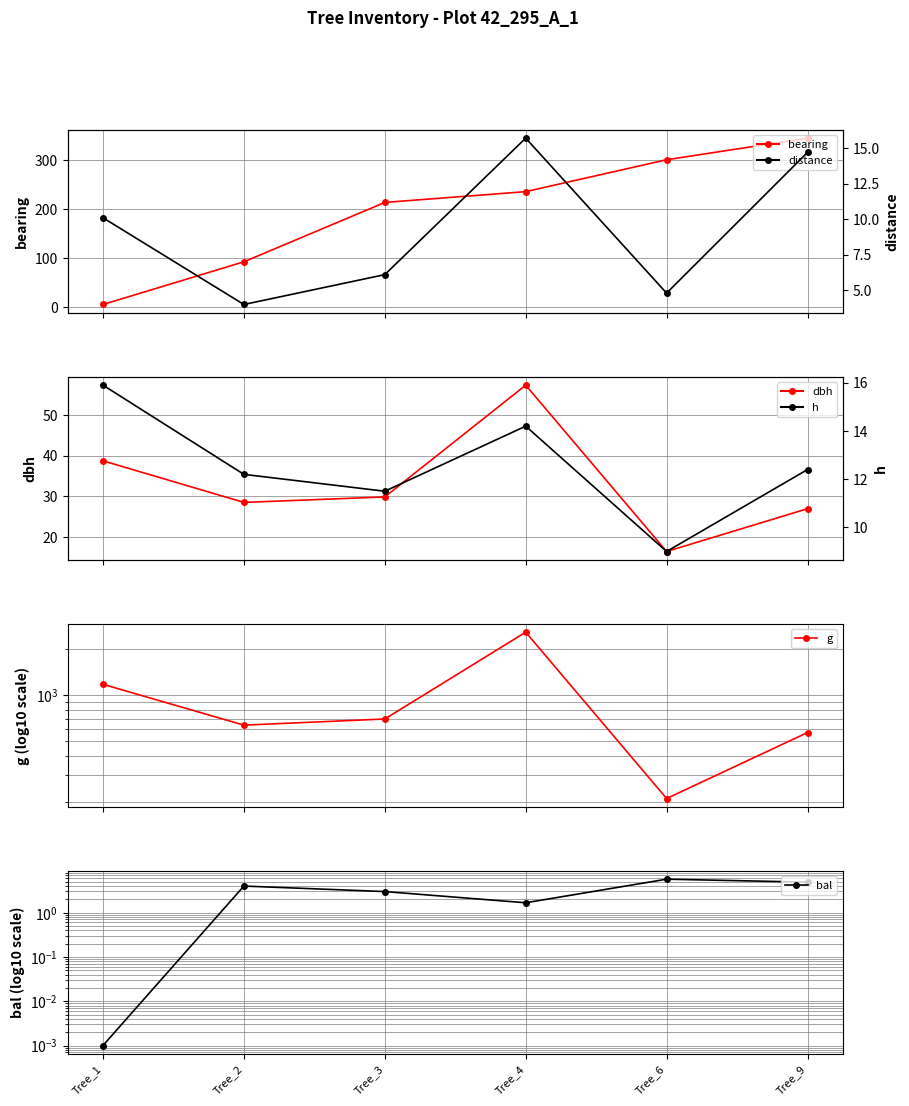

Reading right to left, list all the values displayed in this chart.

bearing: 345.0	301.0	236.0	214.0	93.0	6.0
distance: 14.7	4.8	15.7	6.1	4.0	10.1
dbh: 26.9	16.4	57.4	29.9	28.5	38.8
h: 12.4	9.0	14.2	11.5	12.2	15.9
g: 570.4	211.2	2587.7	699.8	637.9	1179.3
bal: 4.9	5.7	1.7	3.0	4.0	0.0